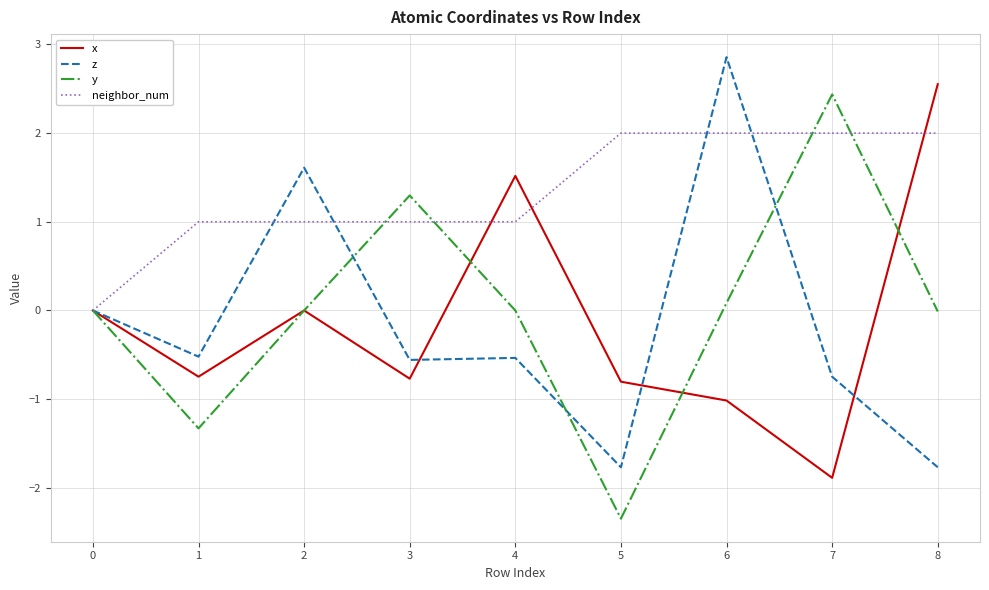

True or false: y has more than 0 interior local peaks.

True